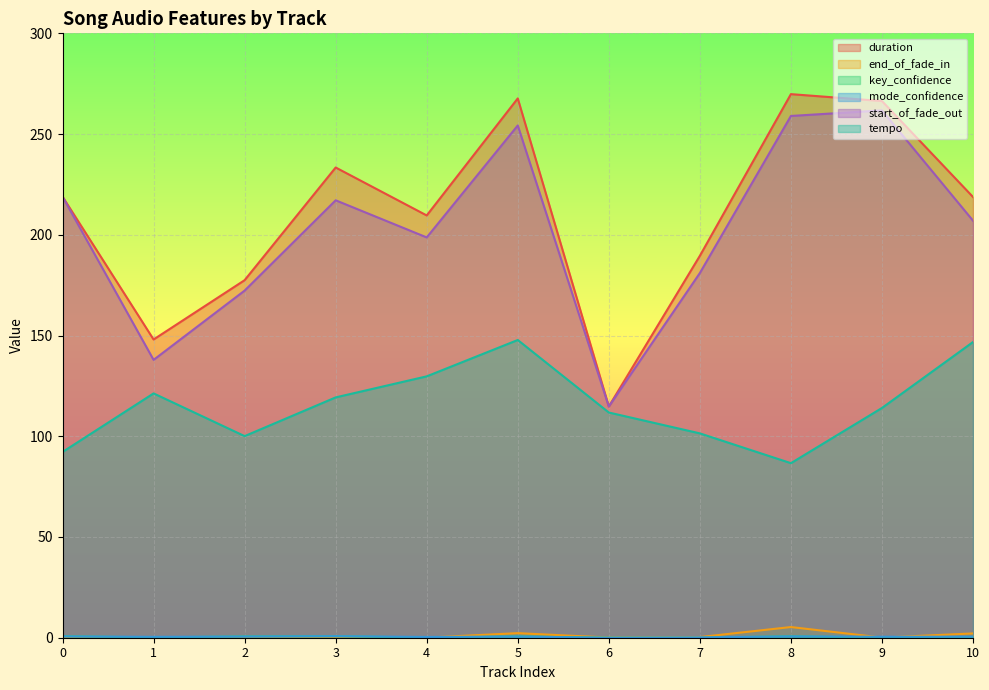

Reading left to right, transcribe all the data shown in this chart.

duration: 0=218.9	1=148.0	2=177.5	3=233.4	4=209.6	5=267.7	6=114.8	7=189.6	8=269.8	9=266.4	10=218.8
end_of_fade_in: 0=0.2	1=0.1	2=0.3	3=0.0	4=0.1	5=2.3	6=0.1	7=0.3	8=5.3	9=0.1	10=2.1
key_confidence: 0=0.7	1=0.2	2=0.6	3=0.8	4=0.1	5=0.6	6=0.0	7=0.0	8=0.7	9=0.1	10=0.4
mode_confidence: 0=0.6	1=0.4	2=0.6	3=0.7	4=0.4	5=0.6	6=0.0	7=0.2	8=0.7	9=0.5	10=0.5
start_of_fade_out: 0=218.9	1=137.9	2=172.3	3=217.1	4=198.7	5=254.3	6=114.8	7=181.0	8=259.0	9=261.7	10=207.0
tempo: 0=92.2	1=121.3	2=100.1	3=119.3	4=129.7	5=147.8	6=111.8	7=101.4	8=86.6	9=114.0	10=146.8